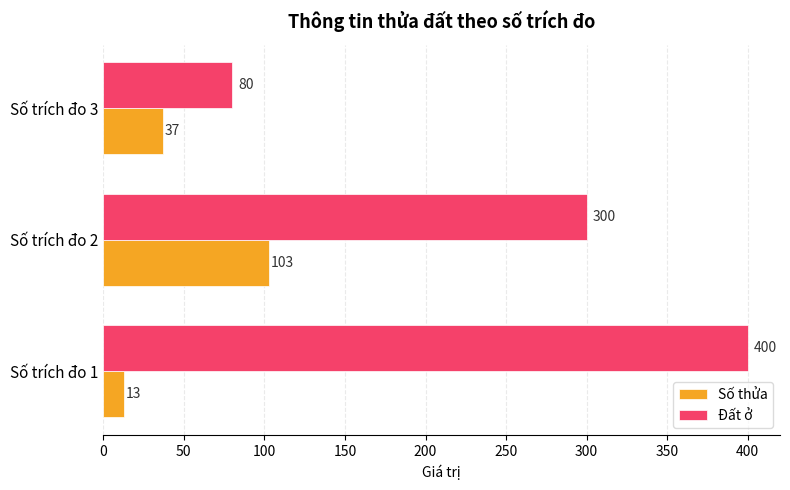

At Số trích đo 2, list the series in order from largest to smallest.

Đất ở, Số thửa